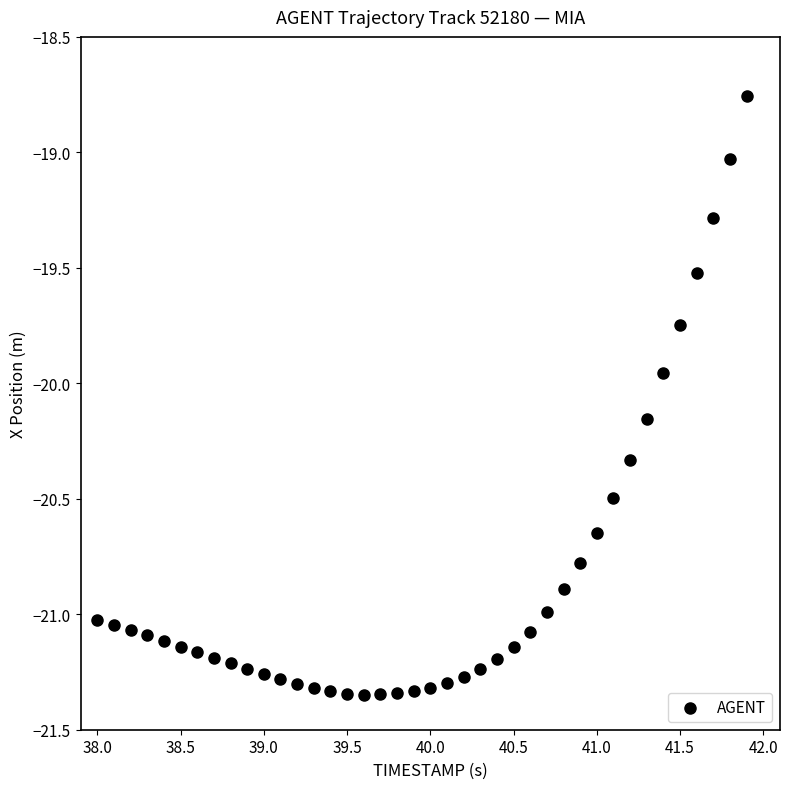

What is the range of Y values (max minus min)?

2.6